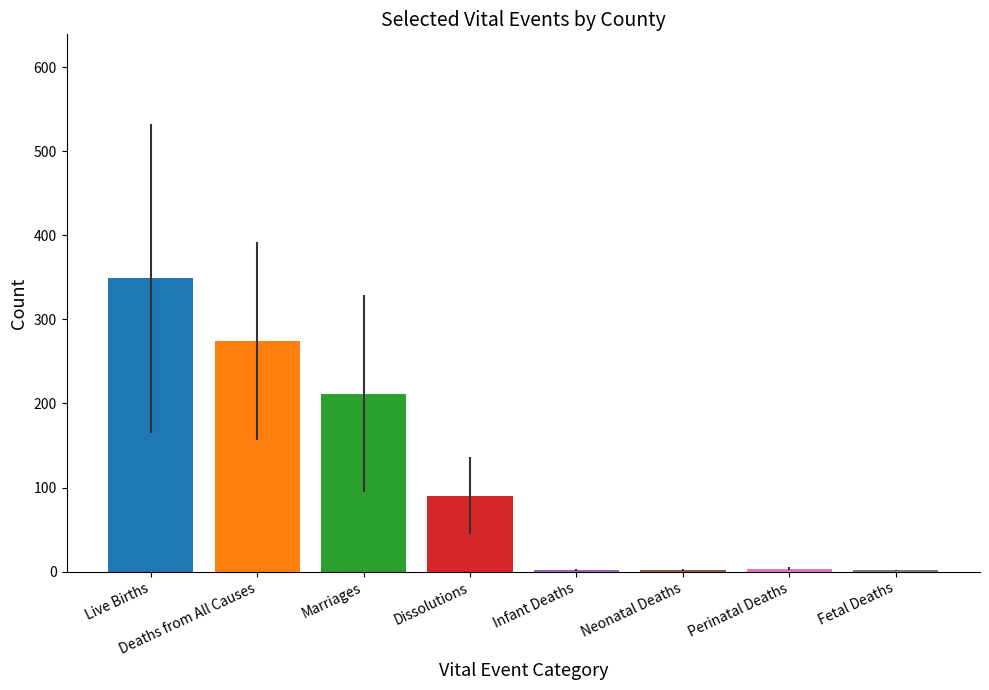

What is the sum of the values at Dissolutions and Marriages?

302.0